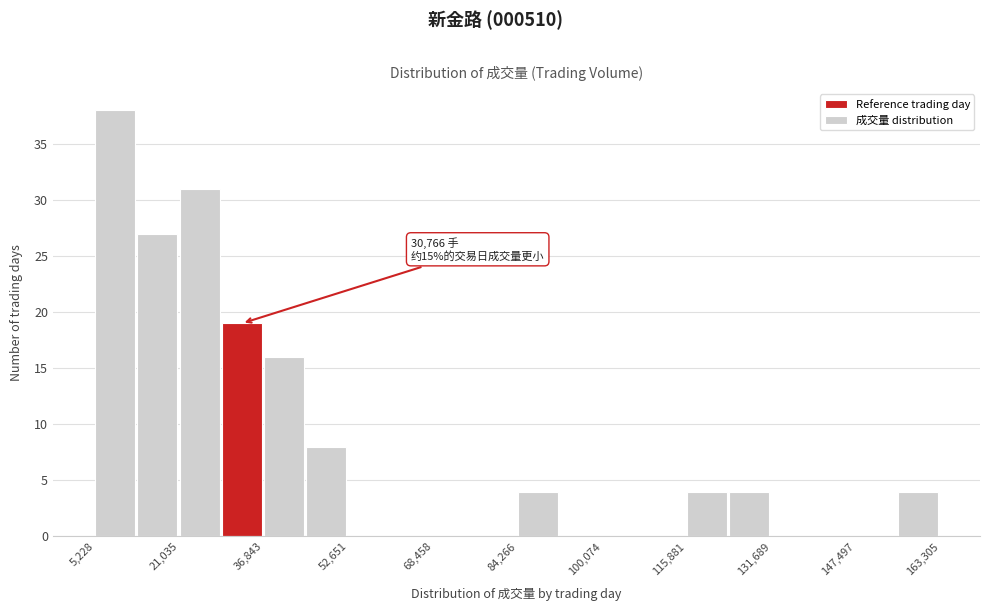

Around what value on the x-axis is the tallest bar? Give the approximate position of its centre, as read against the axis.

8000